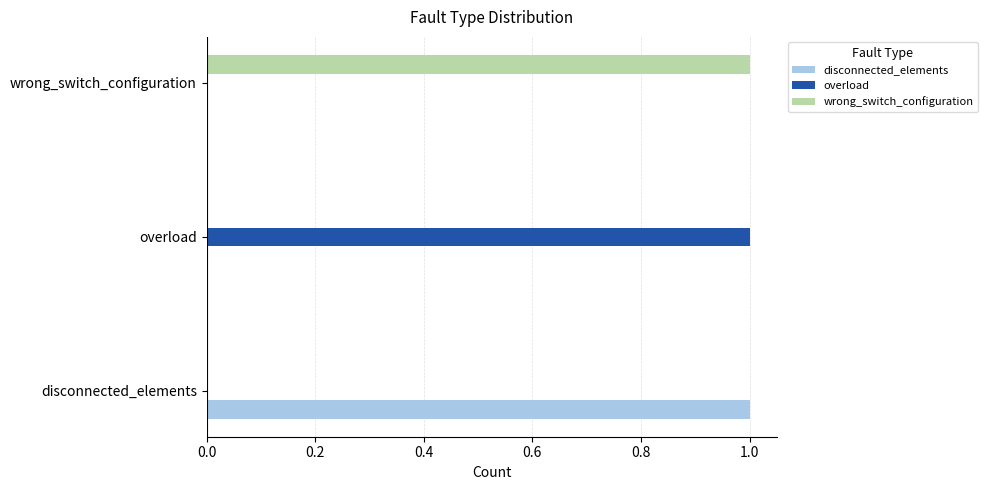

Which category has the highest value in the disconnected_elements series?

disconnected_elements